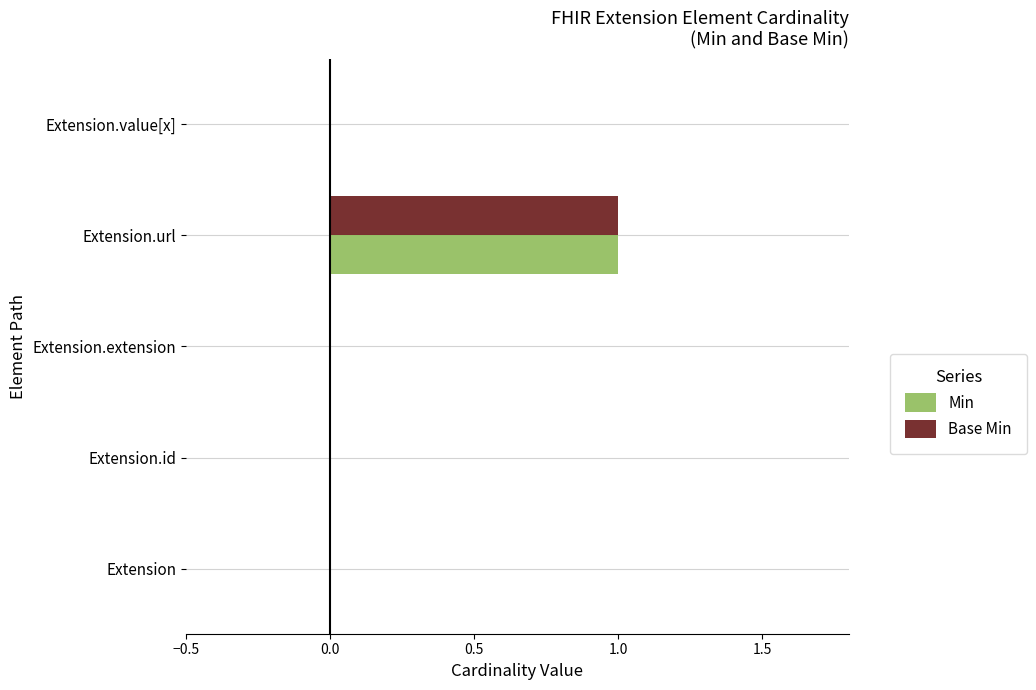

The Min series shows 1 at Extension.id. True or false?

False